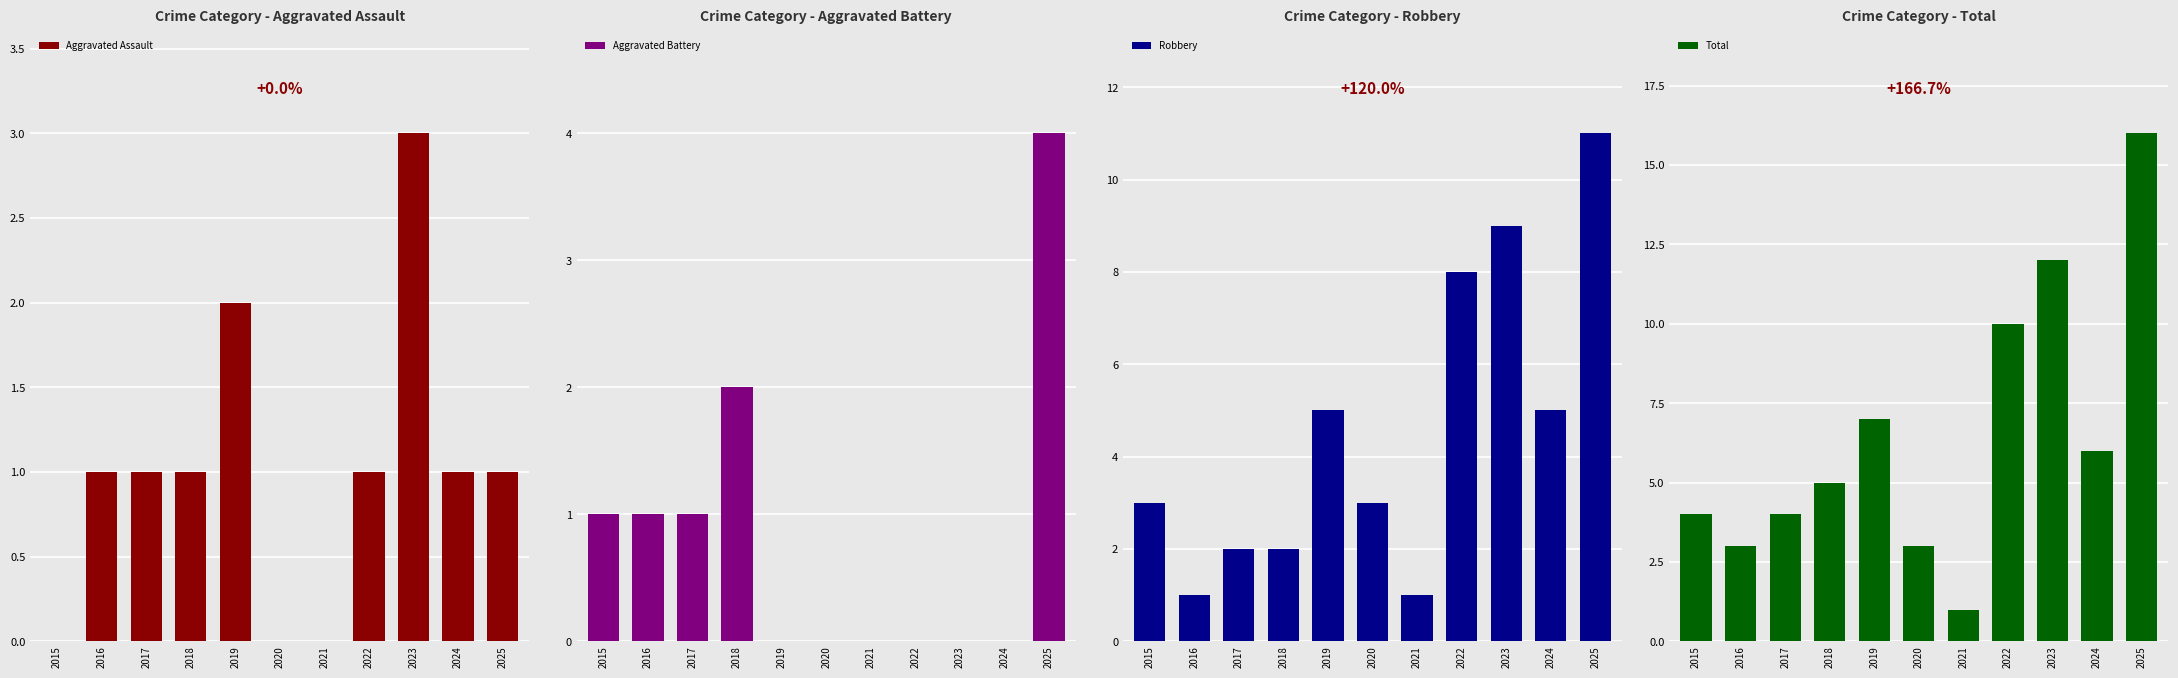

The value of Robbery at 2019 is 7. True or false?

False